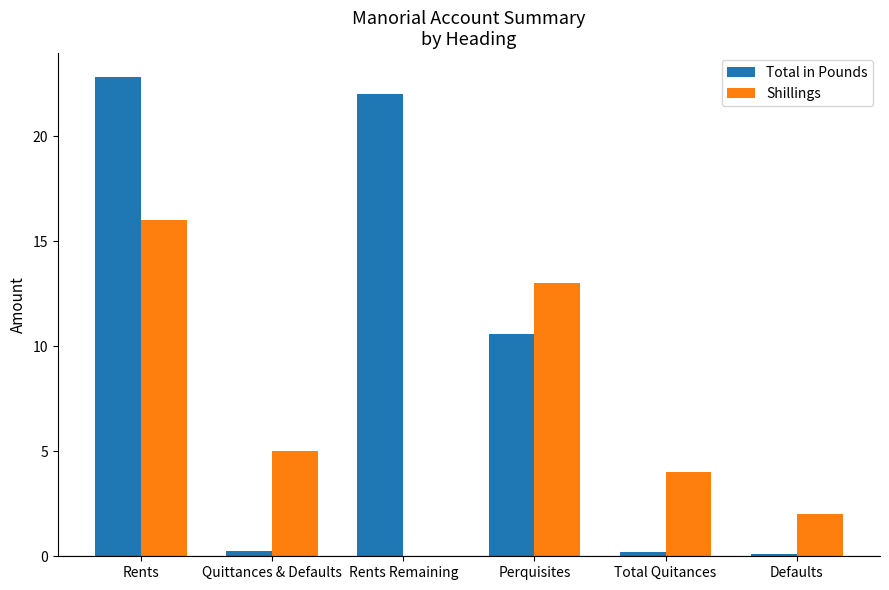

True or false: Shillings has a value of 7.9 at Quittances & Defaults.

False